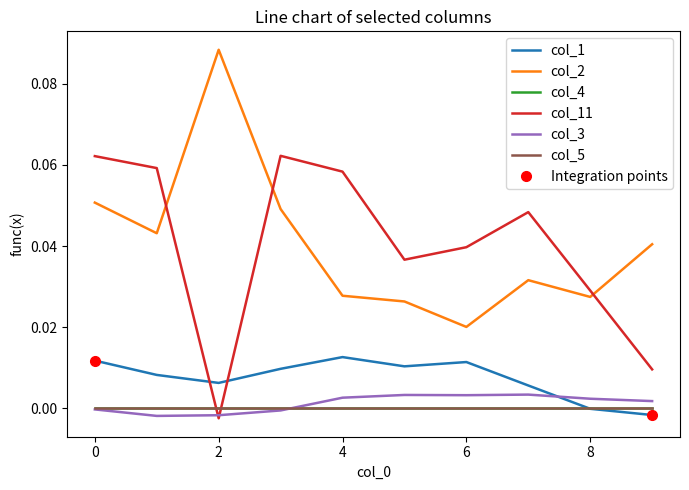

True or false: col_1 and col_2 intersect in this chart.

False